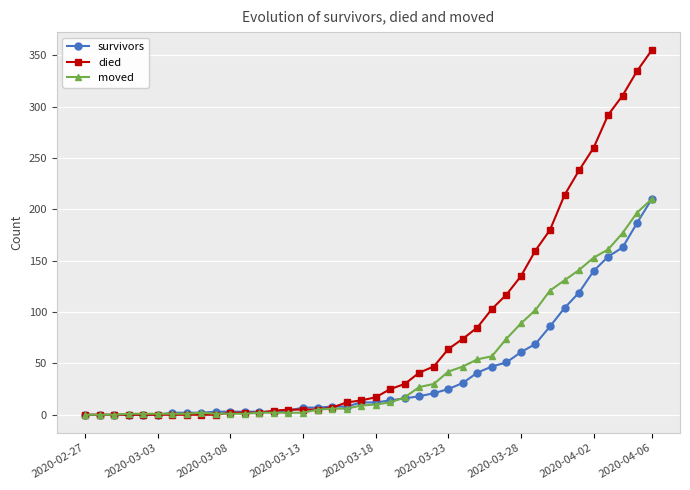

Which series has the widest spread of values?

died